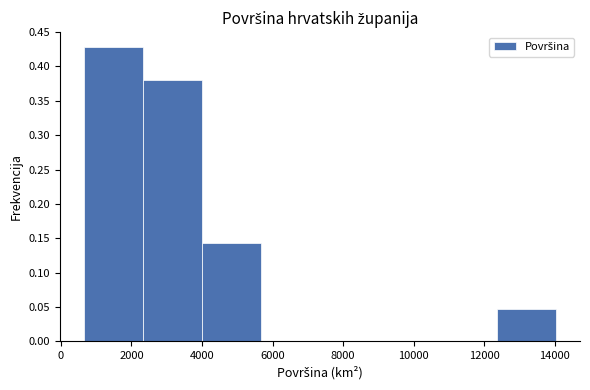

Over which range of the x-axis is the bar tallest?

600 to 2400